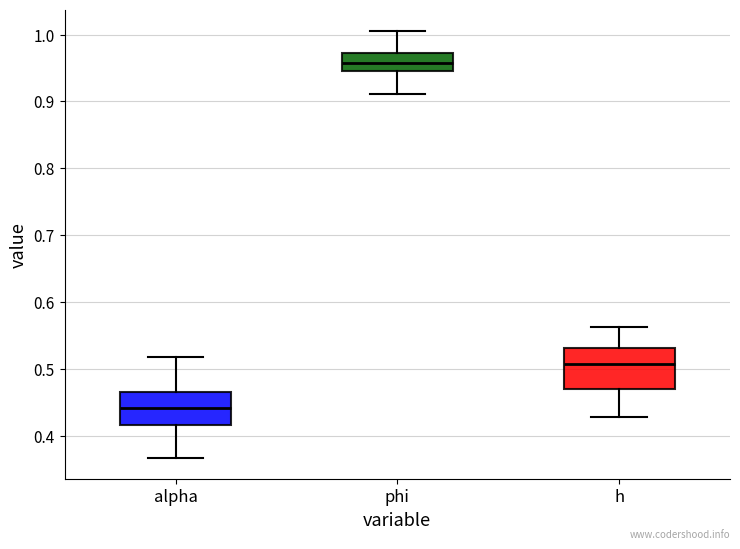

Reading left to right, transcribe this box plot: for each box, give where its median line is, the range the box spans, and where its two whiskers end, as read against the y-axis. The values are not printed on the chart, so give them approximately, as read against the axis.

alpha: median 0.44, box 0.42 to 0.47, whiskers 0.37 to 0.52
phi: median 0.96, box 0.94 to 0.97, whiskers 0.91 to 1.01
h: median 0.51, box 0.47 to 0.53, whiskers 0.43 to 0.56